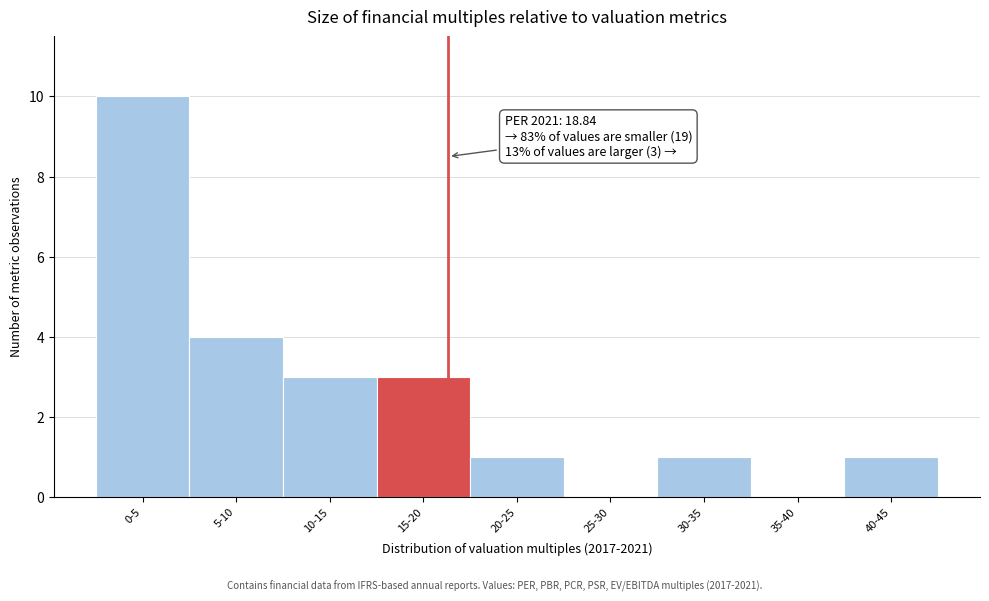

Reading left to right, what are all the values shown in this chart?

0-5=10	5-10=4	10-15=3	15-20=3	20-25=1	25-30=0	30-35=1	35-40=0	40-45=1